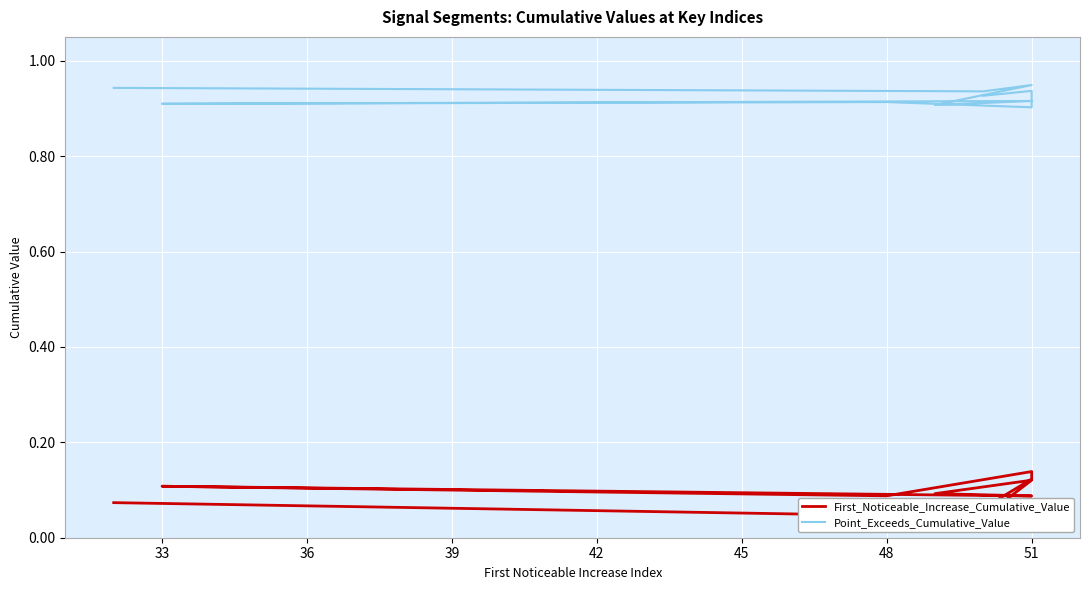

What is the average value of the Point_Exceeds_Cumulative_Value series?

0.9